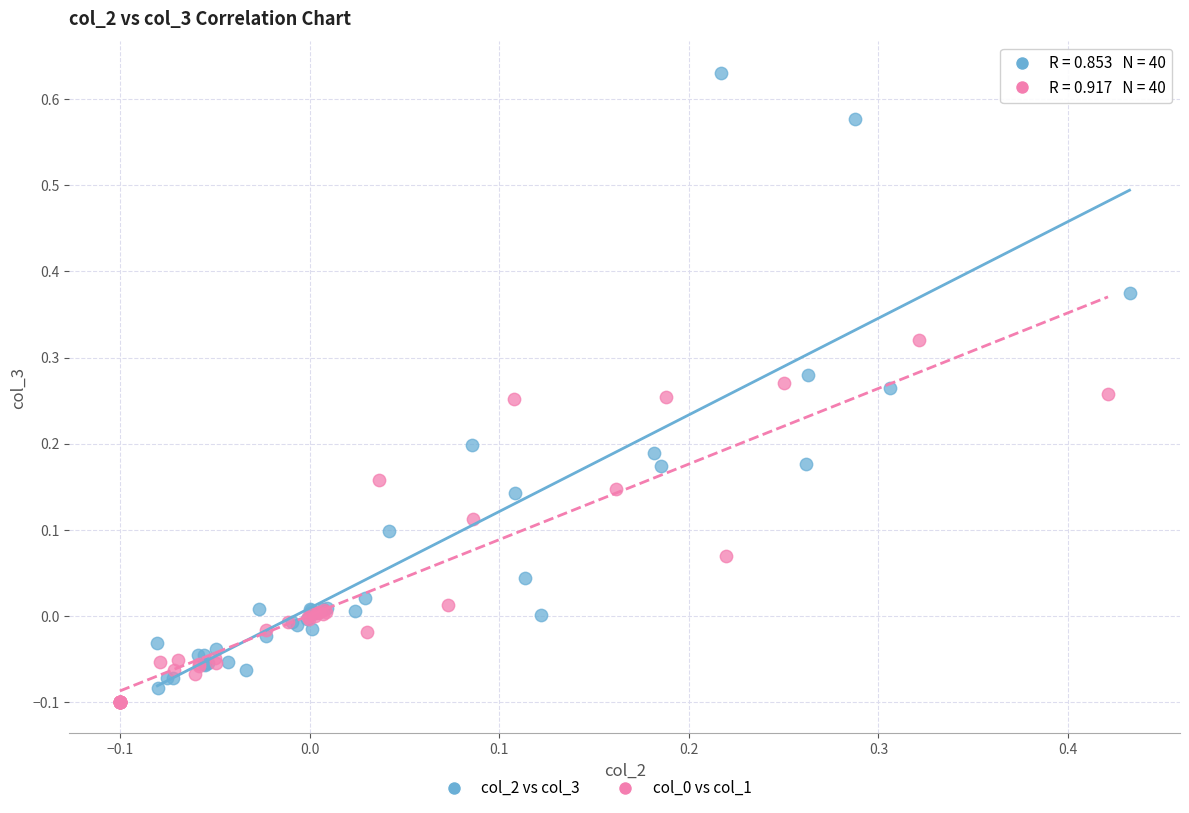

Which series has the widest spread of Y values?

col_2 vs col_3